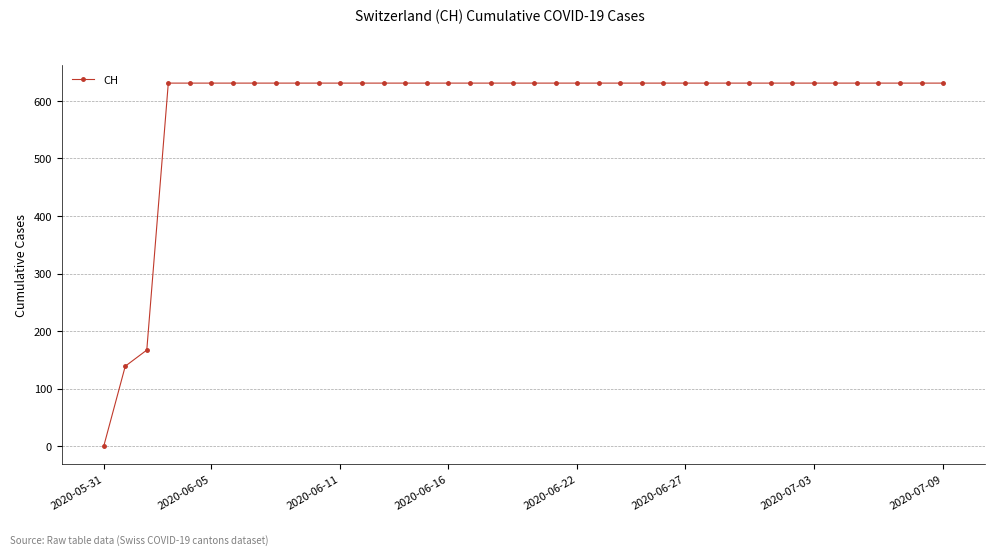

What is the value of the 31st point from the left?

631